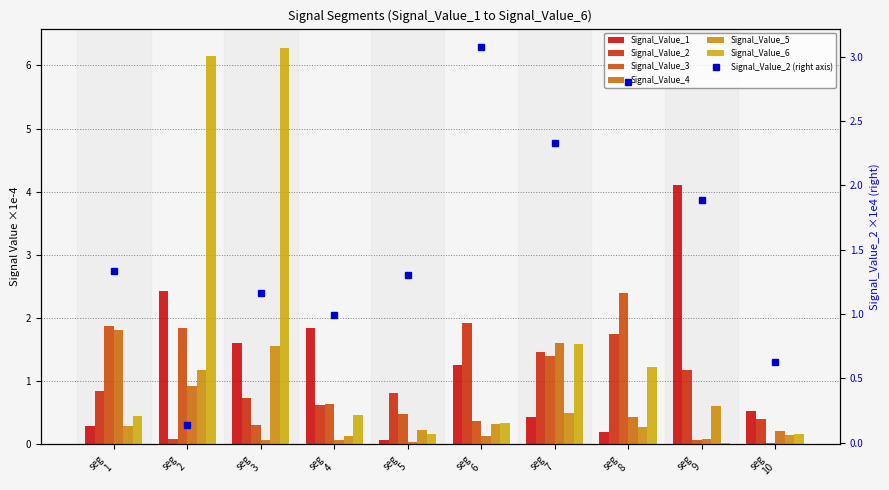

Between seg 8 and seg 3, which is larger?

seg 3